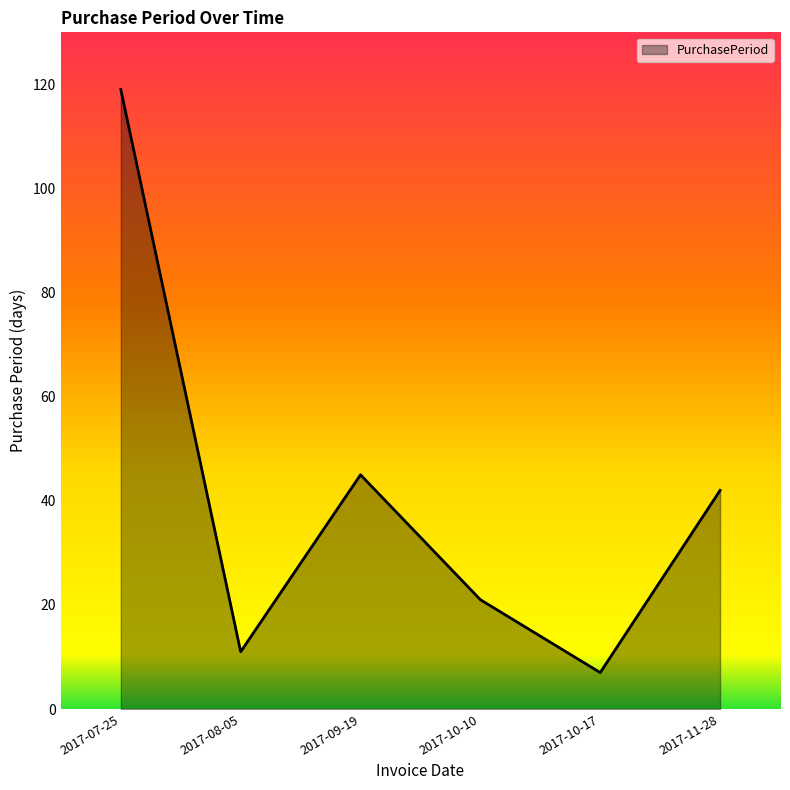

How many series are shown in this chart?

1